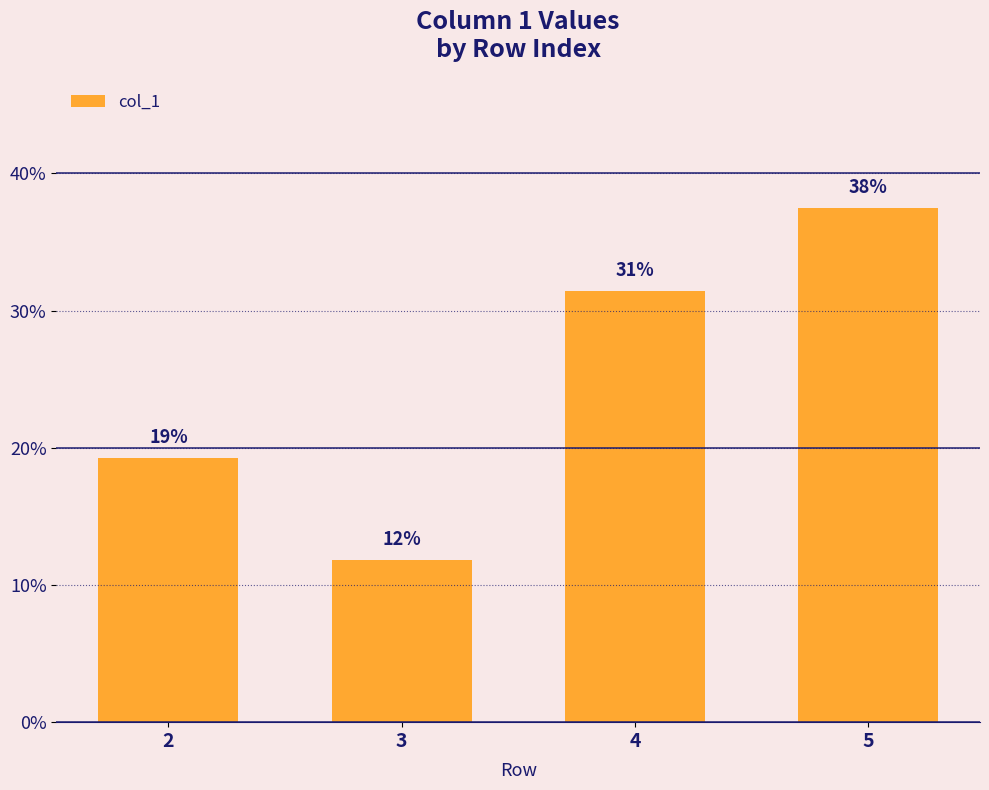

Reading left to right, what are all the values shown in this chart?

19.3	11.8	31.4	37.5